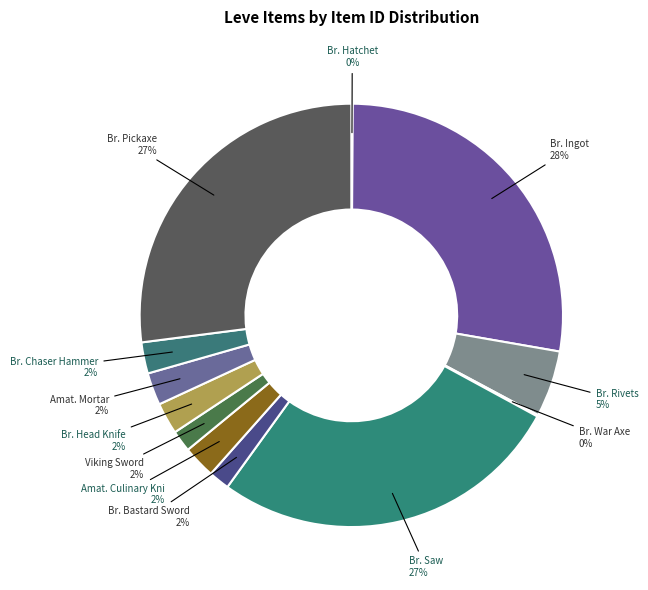

How many slices are in this pie chart?

12